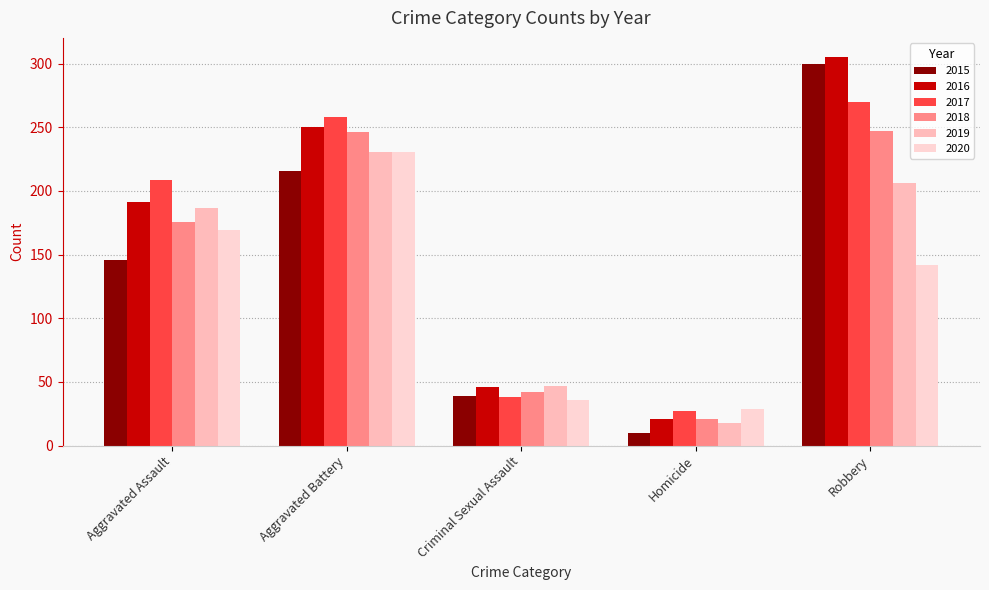

How many distinct data groups are displayed?

6